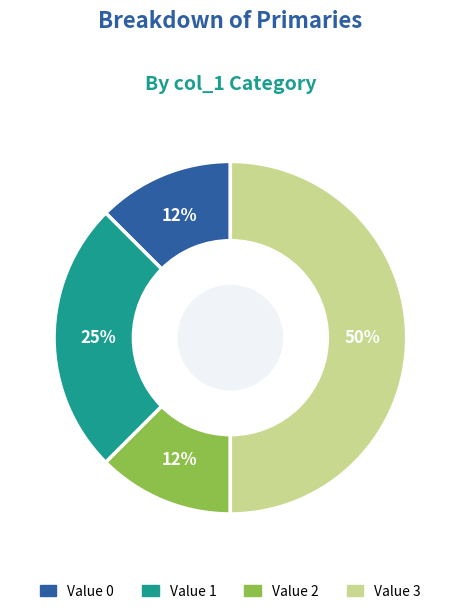

To the nearest percent, what is the average slice percentage?

25%